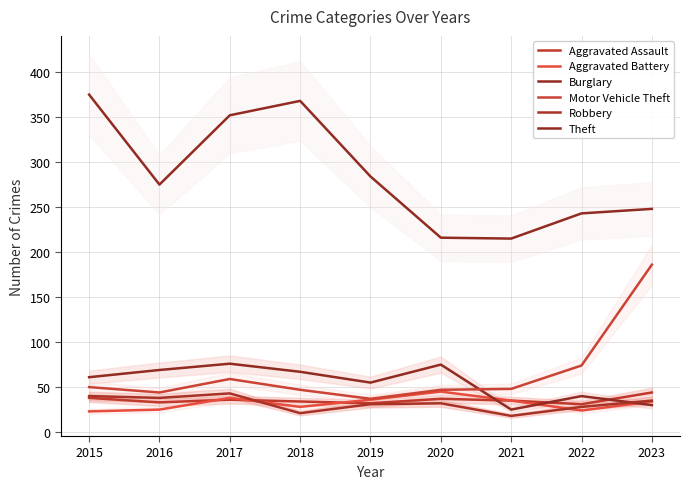

Between which two adjacent categories do Aggravated Battery and Aggravated Assault first intersect?

2016 and 2017